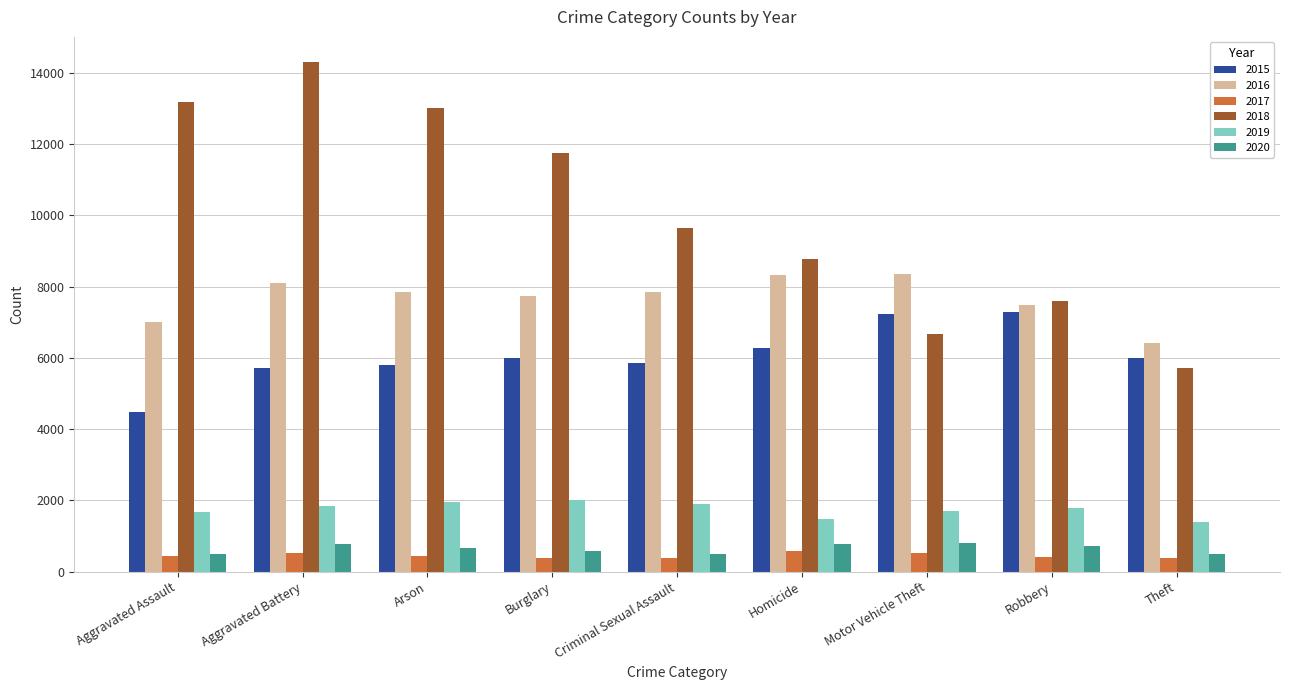

Count the number of categories in the chart.

9